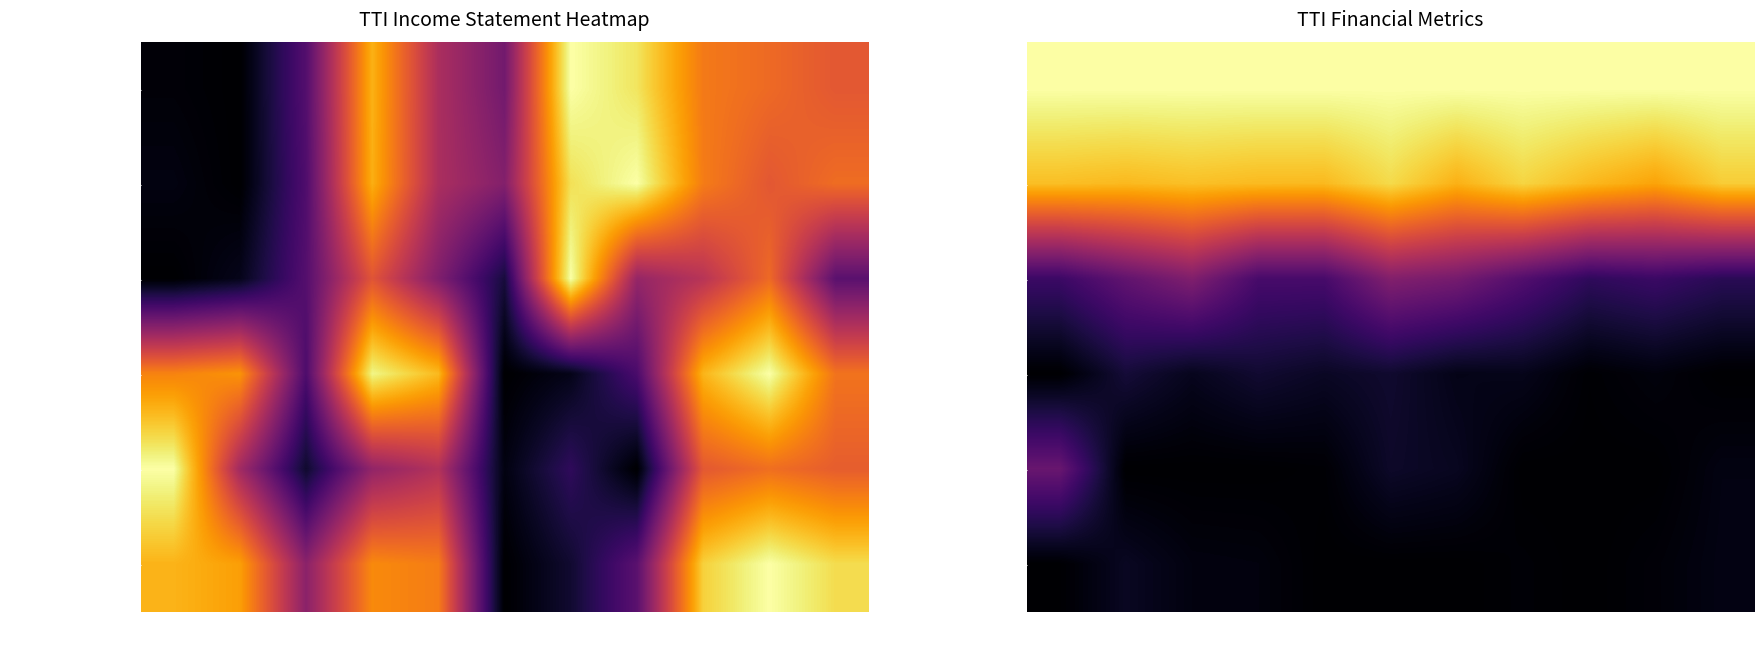

The value of Cost of Revenue at 2014 is 0.6. True or false?

False